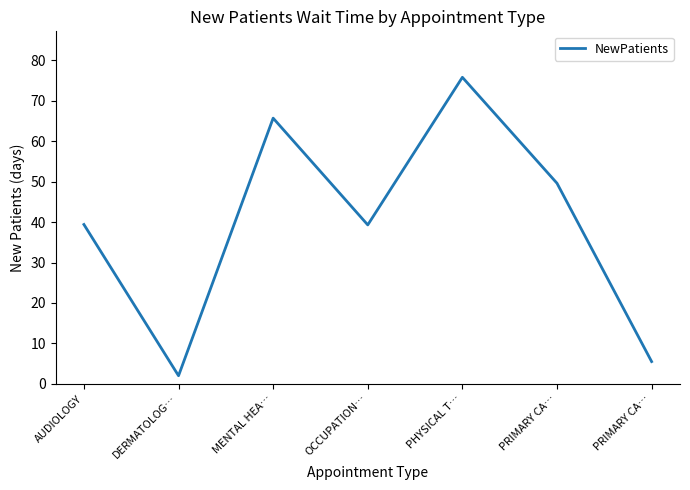

Count the number of categories in the chart.

7